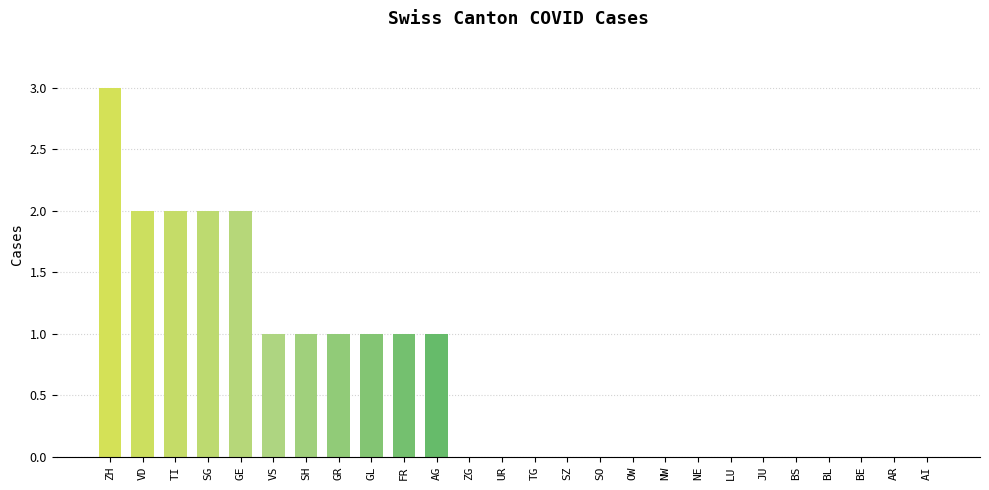

Are the bars horizontal?

No